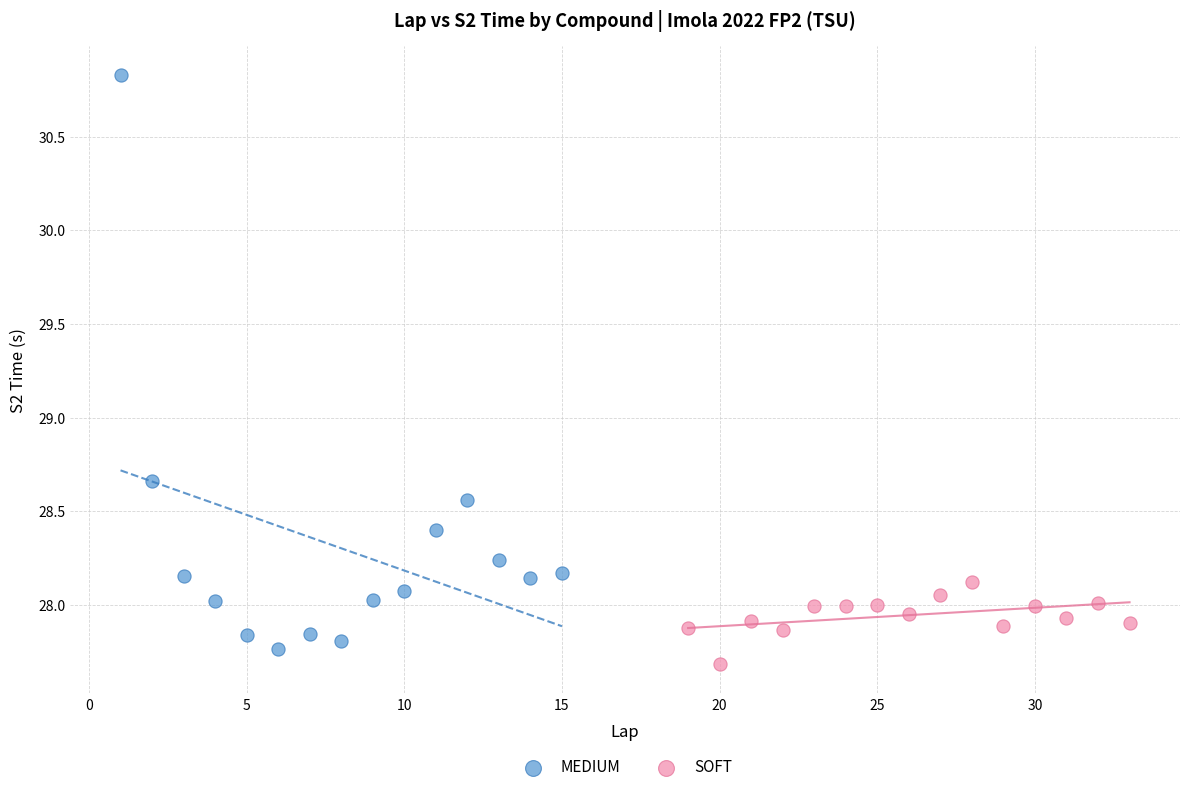

Which series has the largest Y range (max minus min)?

MEDIUM